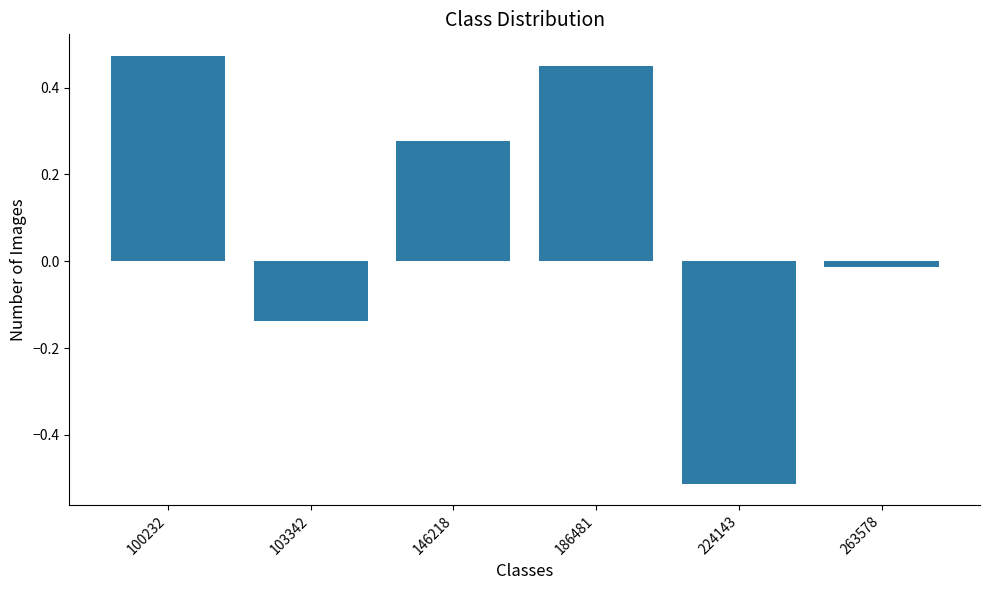

How many bars are there in total?

6